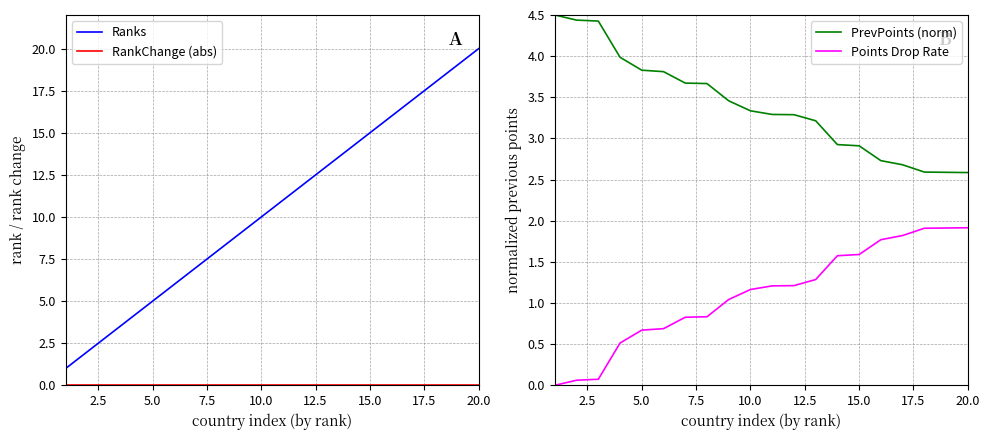

What is the average value of the Points Drop Rate series?

1.1